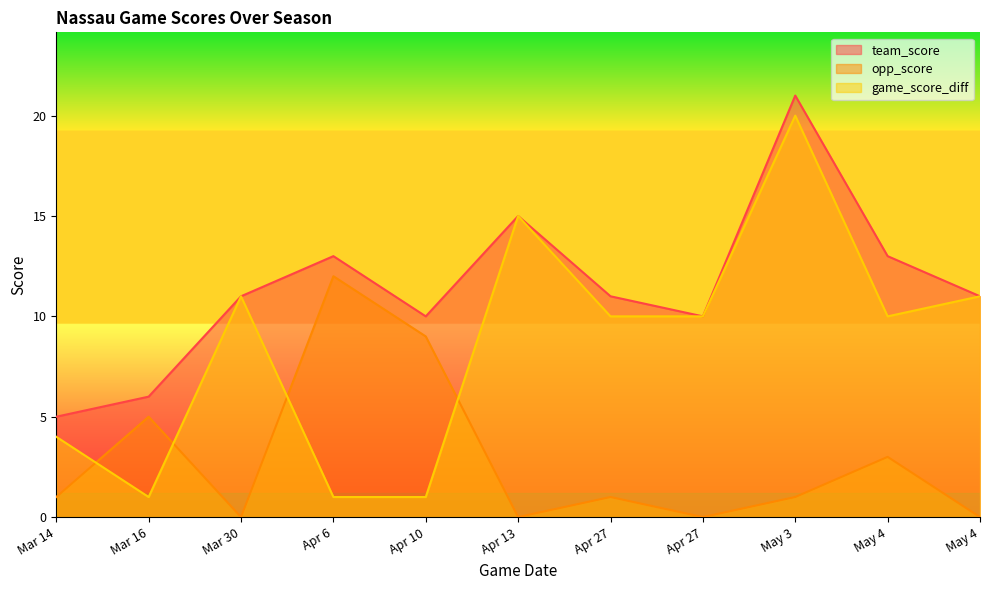

Where is the first local maximum for team_score?

Apr 6